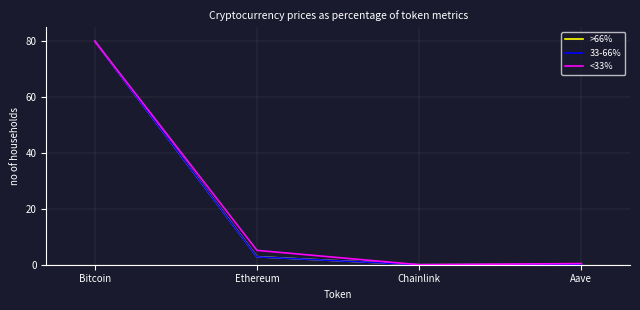

The value of >66% at Aave is 0.2. True or false?

True